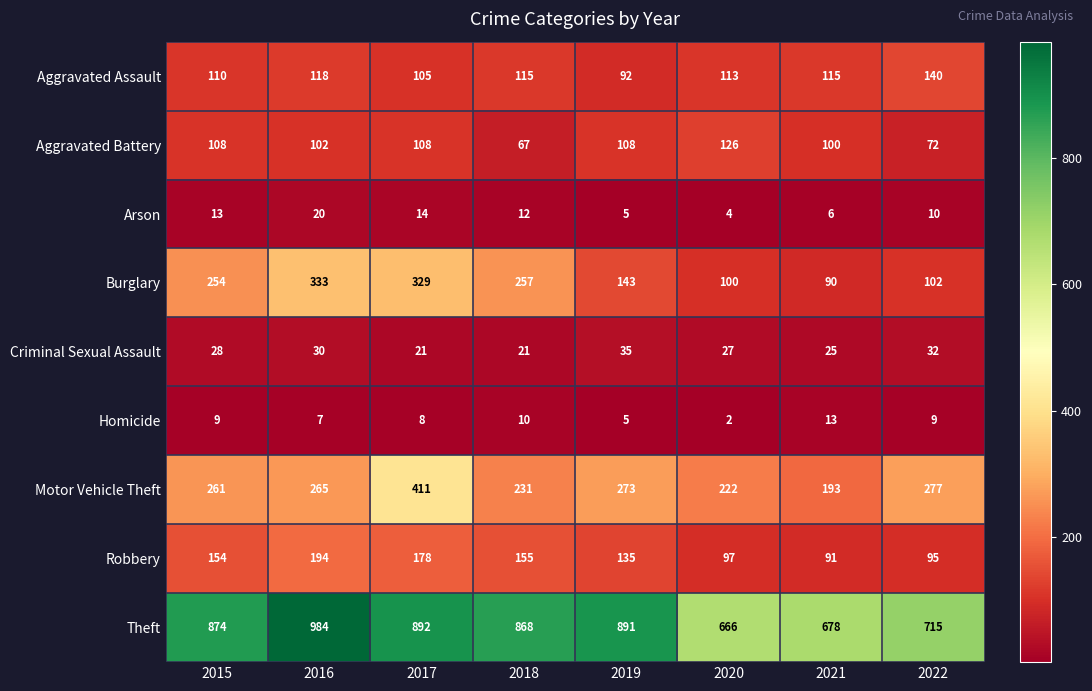

Which category has the highest value in the Homicide series?

2021